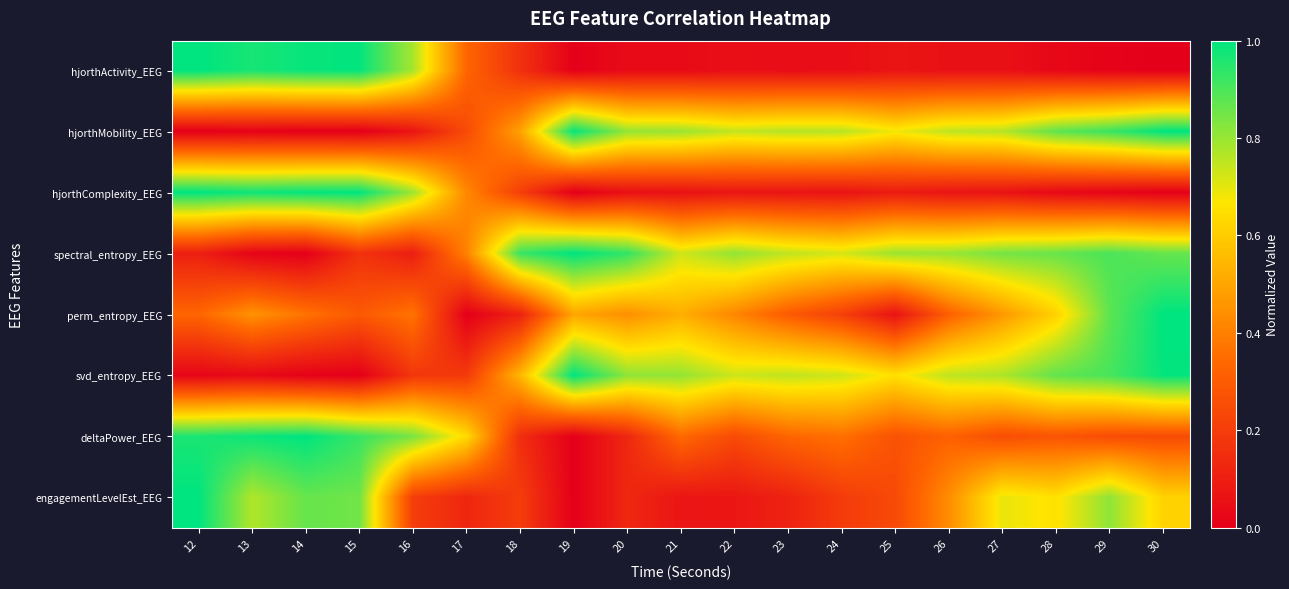

What is the greatest value displayed?

1.0